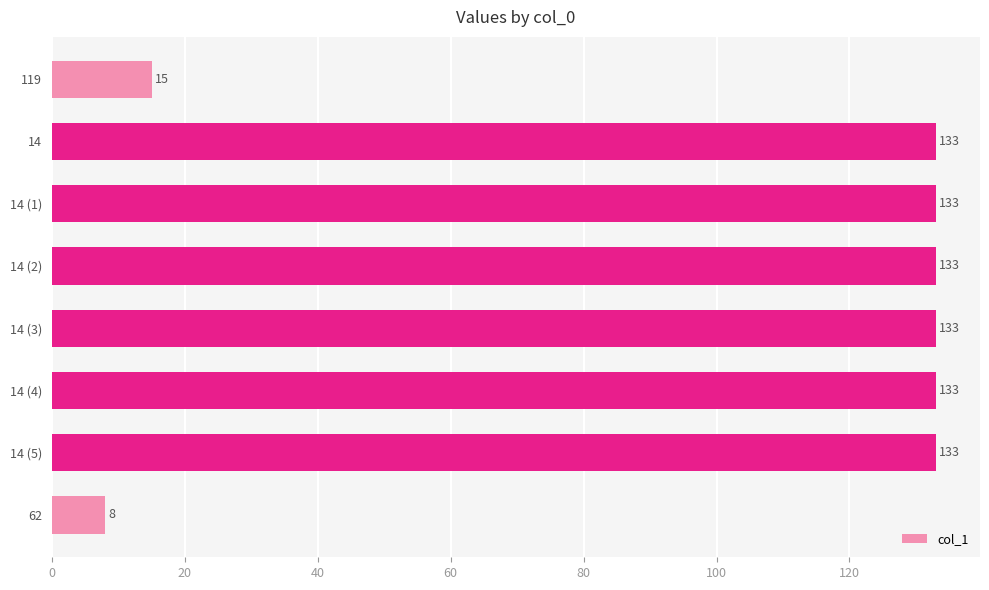

Where is the data nearest to the value 70?

119